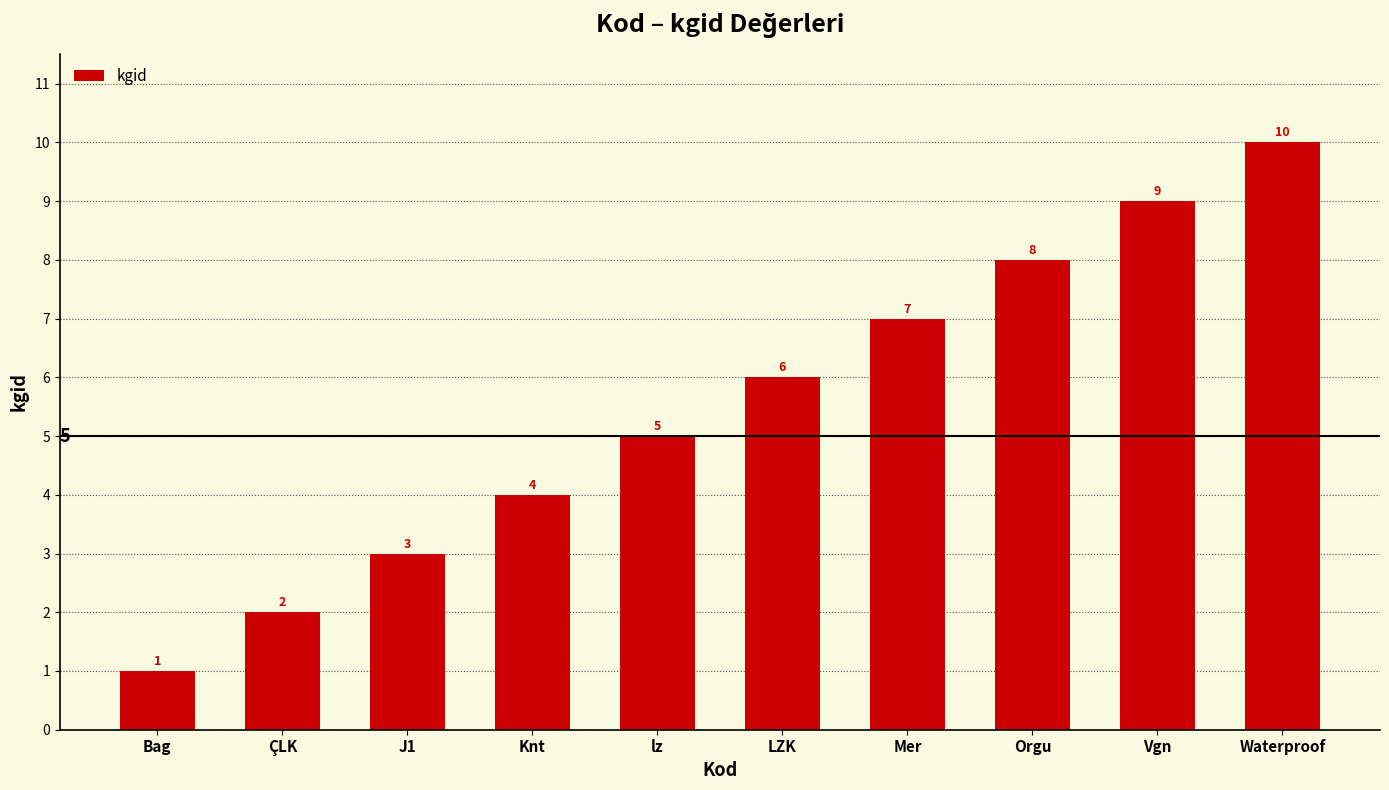

What is the label of the 4th bar from the right?

Mer